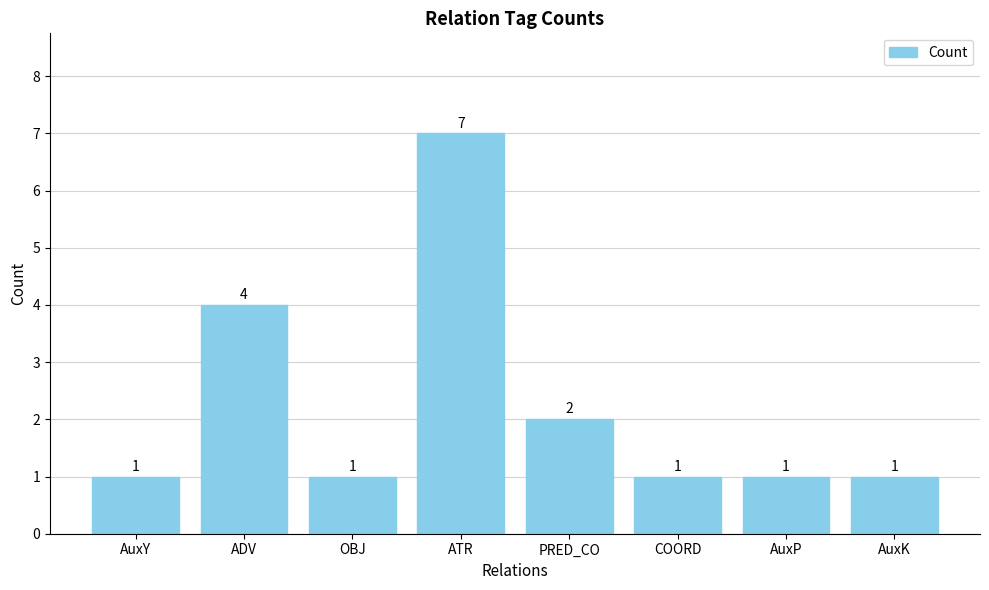

Reading left to right, extract all data points from this chart.

1	4	1	7	2	1	1	1